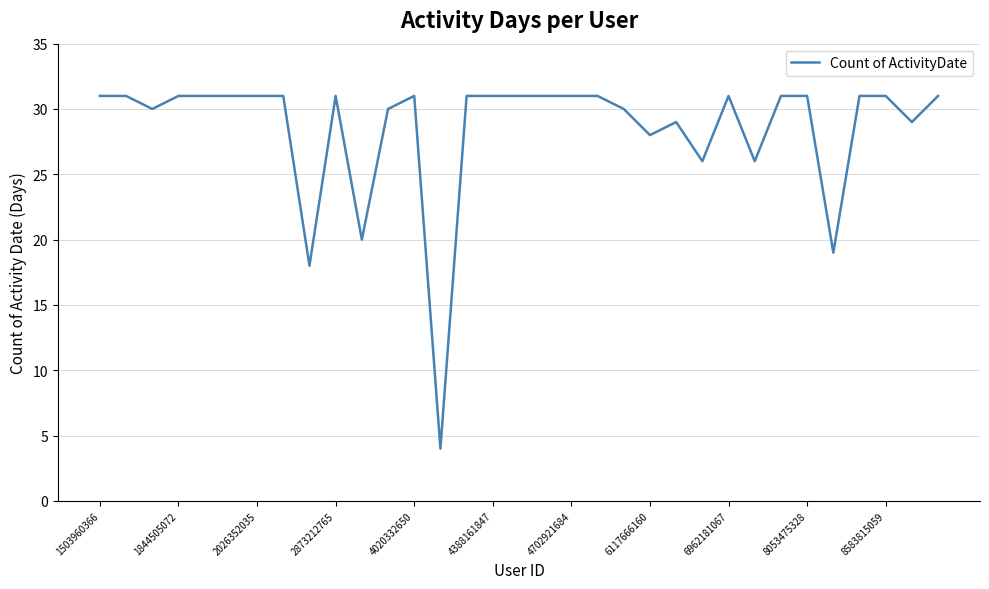

What is the maximum value shown in the chart?

31